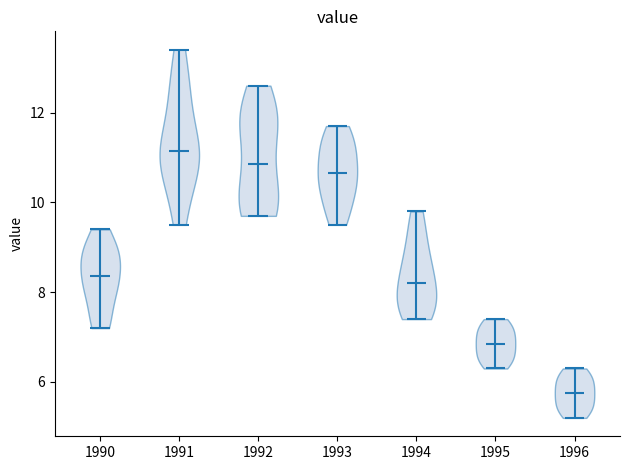

What is the highest point the violin at x = 1991 reaches on the y-axis? The values are not printed on the chart, so give them approximately, as read against the axis.

13.4